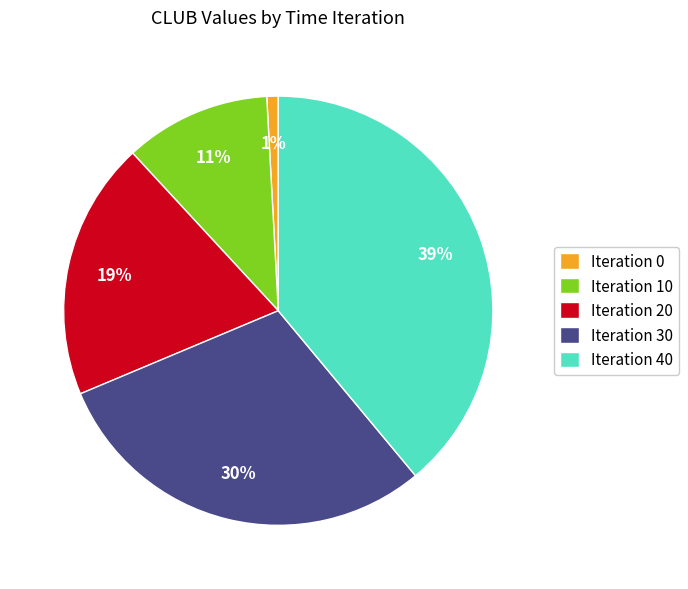

Which category has the biggest portion of the pie?

Iteration 40